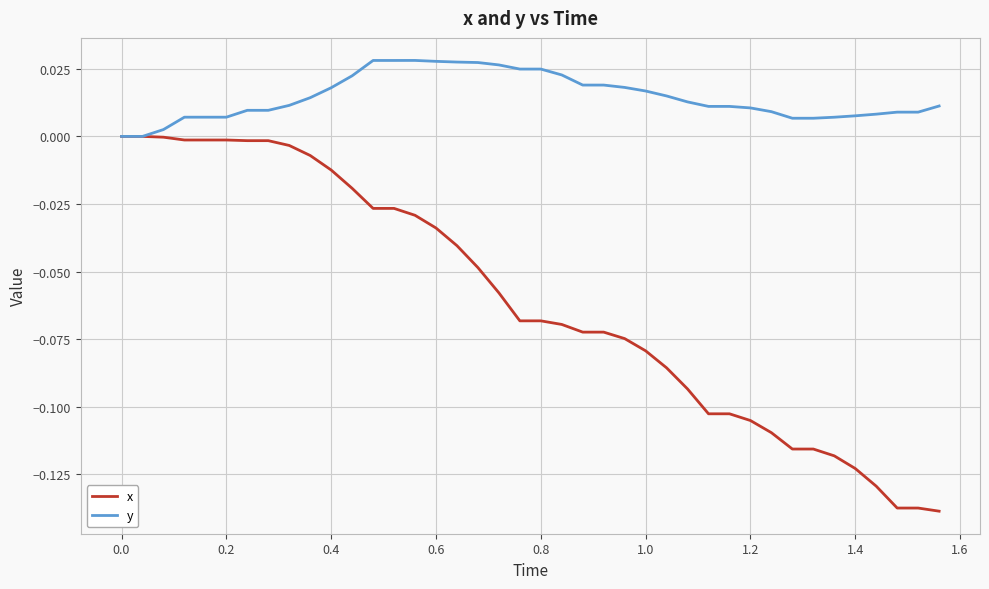

Which series has the largest total across all categories?

y